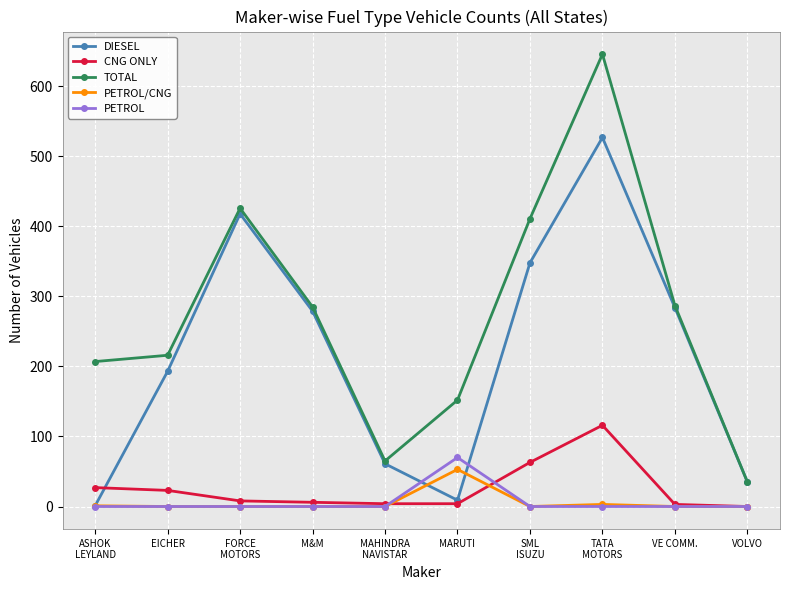

What is the label of the 9th point from the right?

EICHER